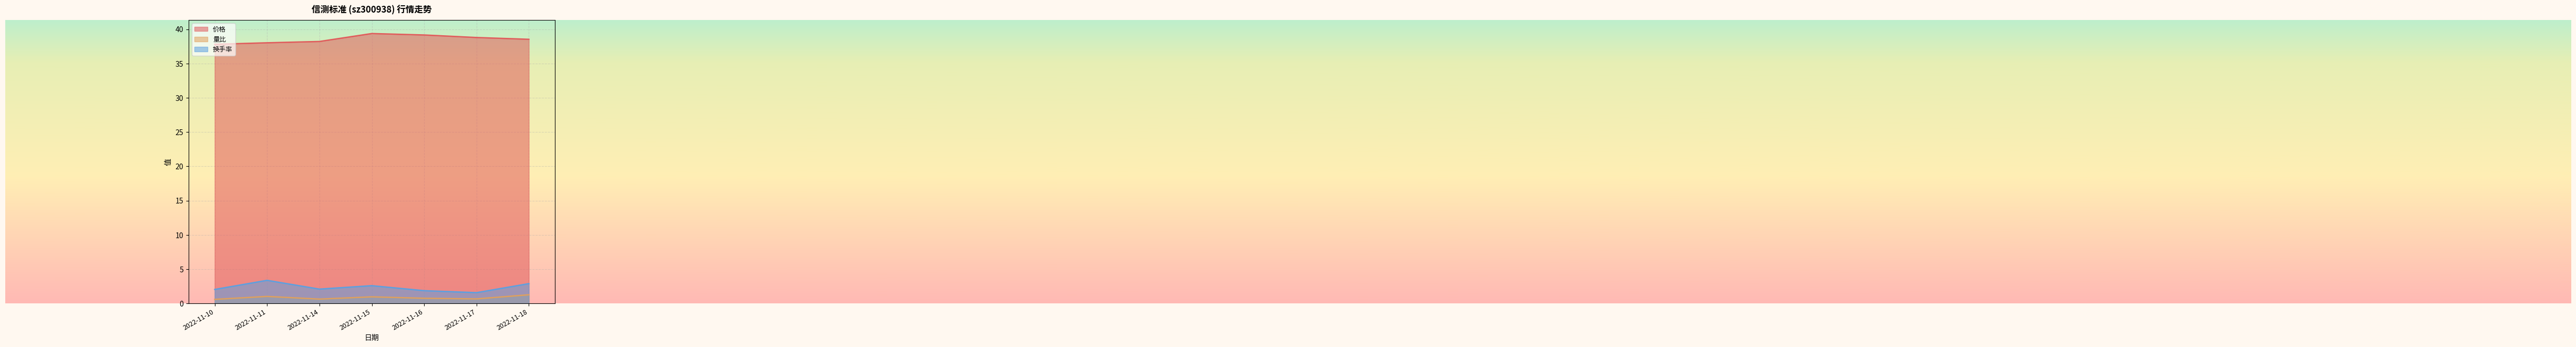

What is the smallest value displayed?

0.6